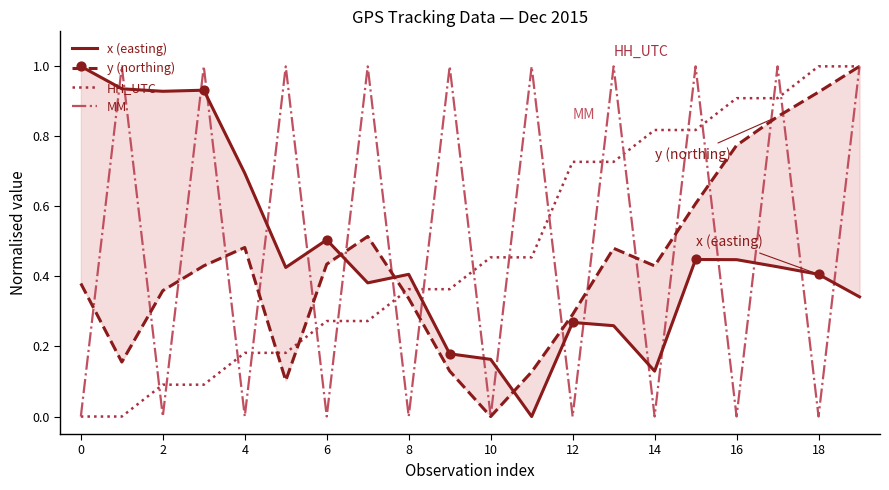

The MM series shows -0.5 at 2. True or false?

False